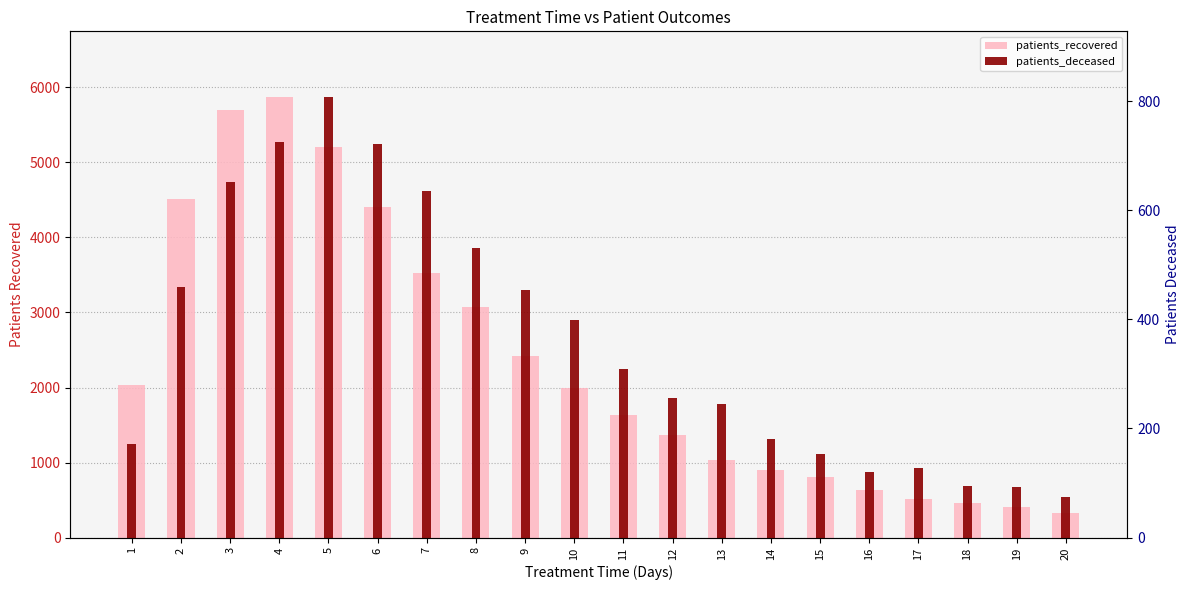

What is the difference between the highest and lowest values at 17?

391